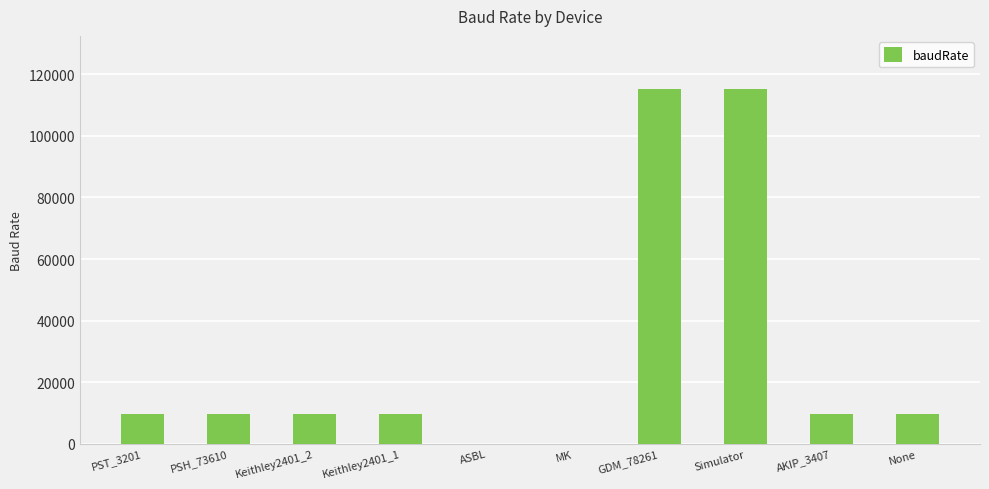

Reading right to left, extract all data points from this chart.

None=9600	AKIP_3407=9600	Simulator=115200	GDM_78261=115200	MK=1	ASBL=1	Keithley2401_1=9600	Keithley2401_2=9600	PSH_73610=9600	PST_3201=9600